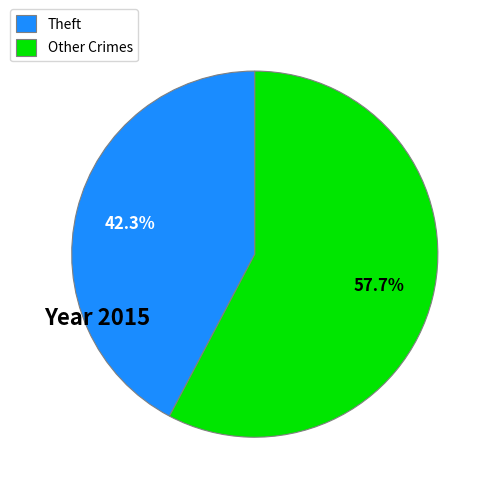

Combined, what portion of the pie is Theft and Other Crimes?

100.0%